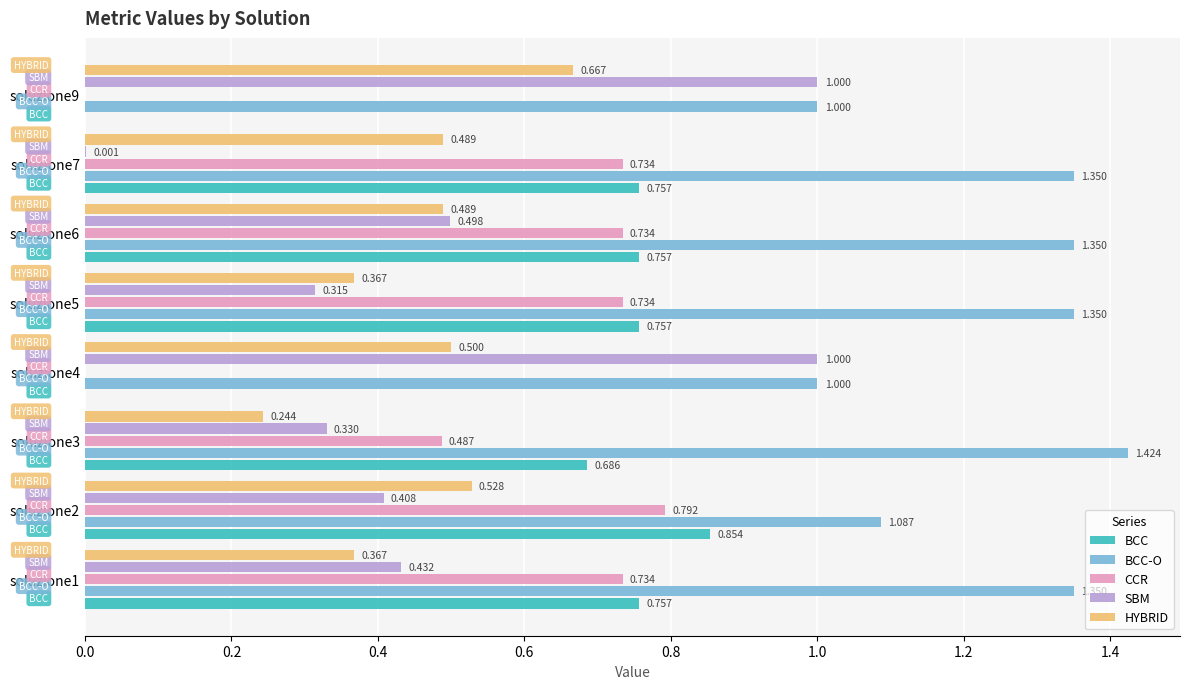

Which series has the largest total across all categories?

BCC-O